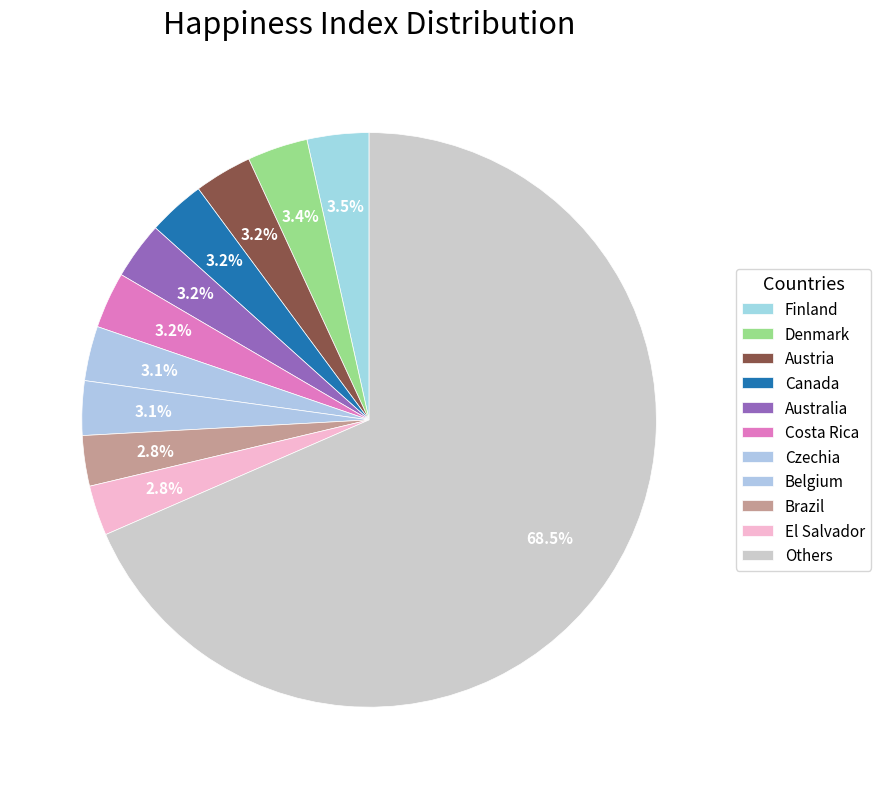

Is the sum of Belgium and Costa Rica greater than half?

No